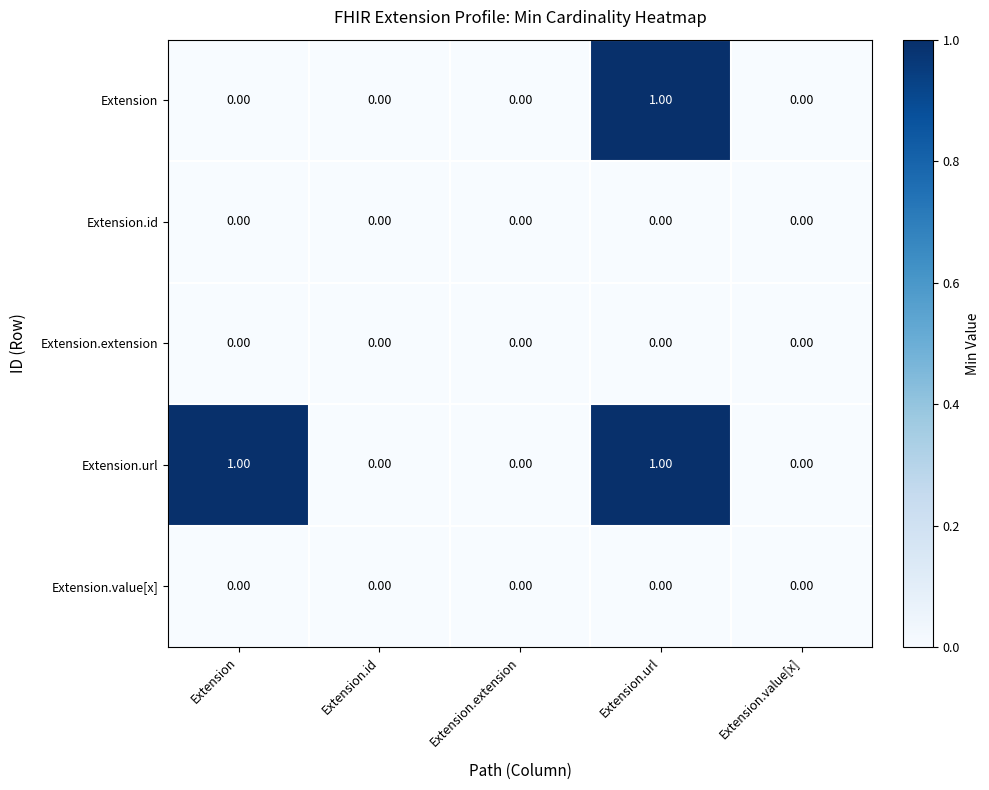

Which series changed the most between Extension and Extension.id?

Extension.url